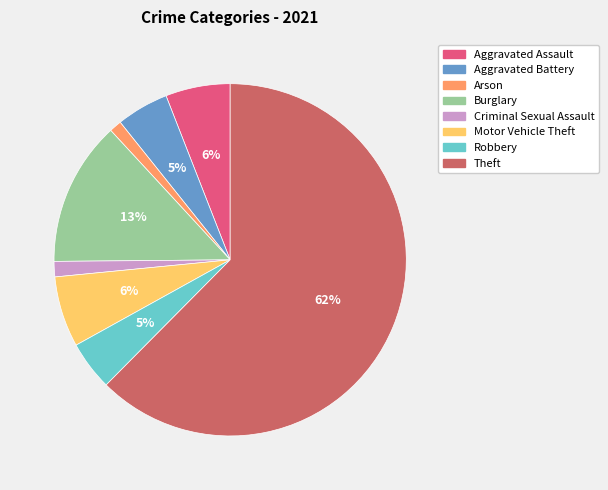

Which slice is the largest?

Theft